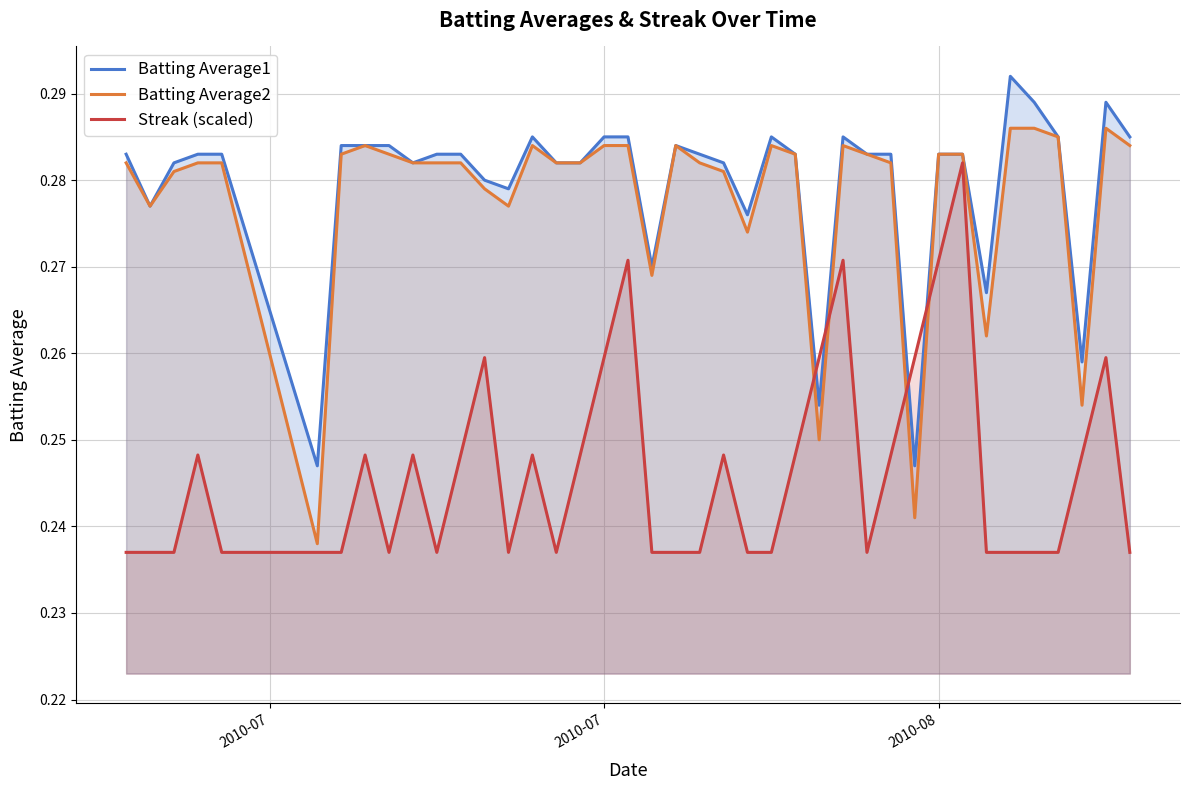

True or false: Streak (scaled) has more than 1 points higher than both neighbors.

True